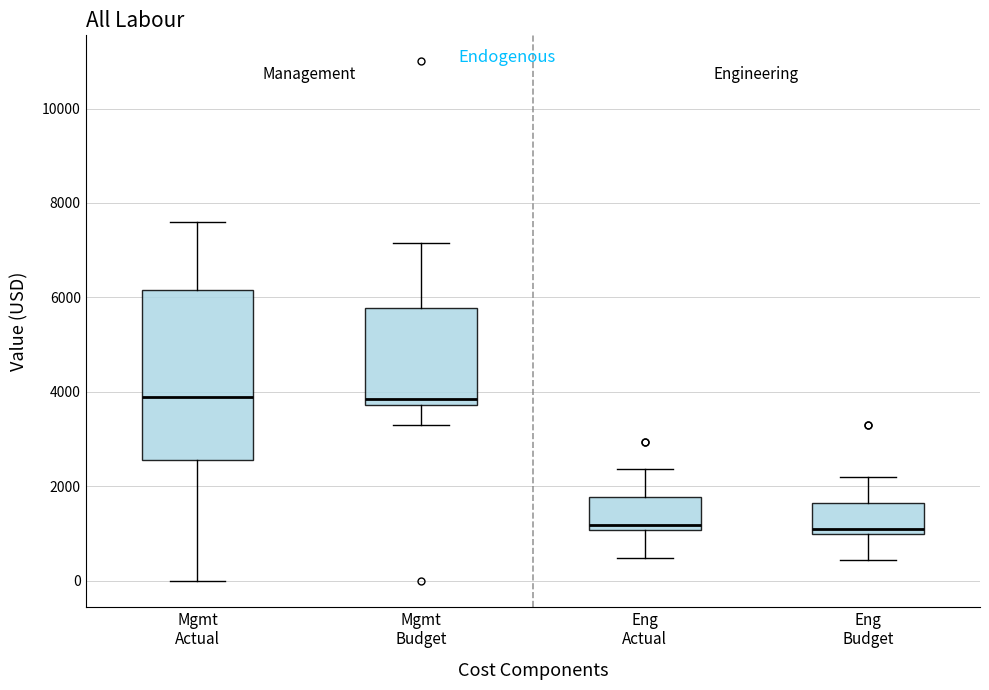

Reading left to right, read every box against the y-axis: the position of its median line, the range the box covers, and the ends of its whiskers. The values are not printed on the chart, so give them approximately, as read against the axis.

Mgmt Actual: median 4000, box 2600 to 6200, whiskers 0 to 7600
Mgmt Budget: median 3800 (just above the box's lower edge), box 3800 to 5800, whiskers 3400 to 7200
Eng Actual: median 1200, box 1000 to 1800, whiskers 400 to 2400
Eng Budget: median 1200, box 1000 to 1600, whiskers 400 to 2200